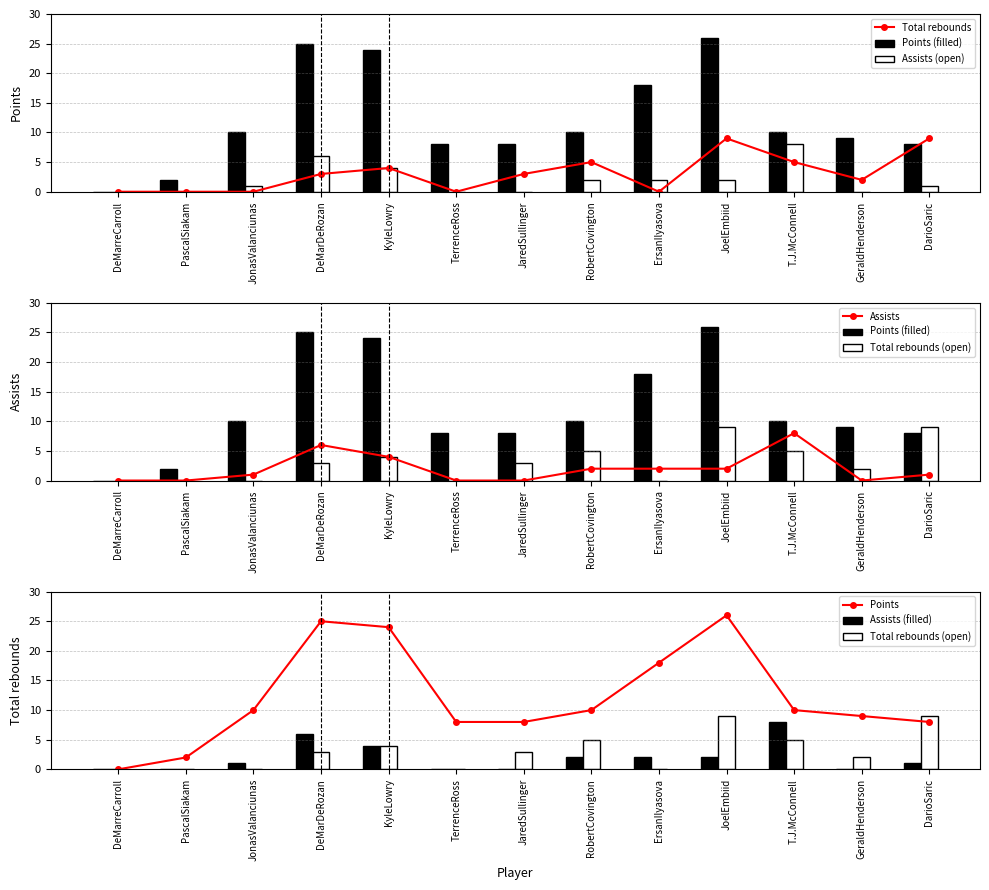

How many values in the Total rebounds series exceed 3?

5